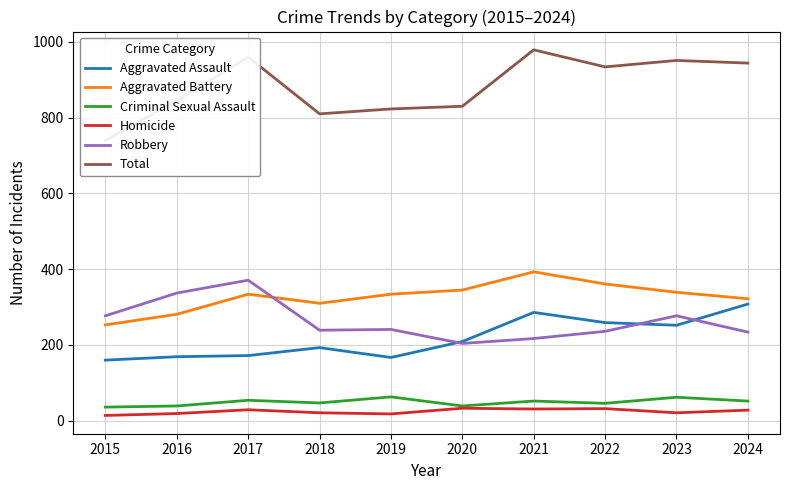

At which label does Criminal Sexual Assault reach its minimum?

2015